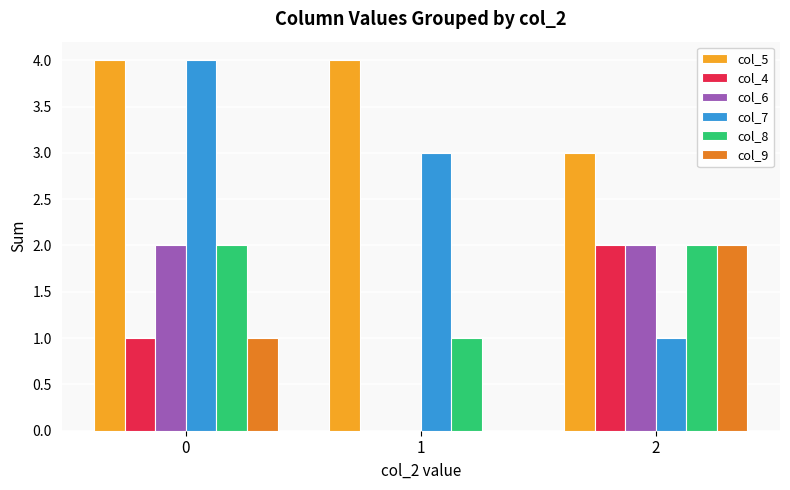

How many series are shown in this chart?

6